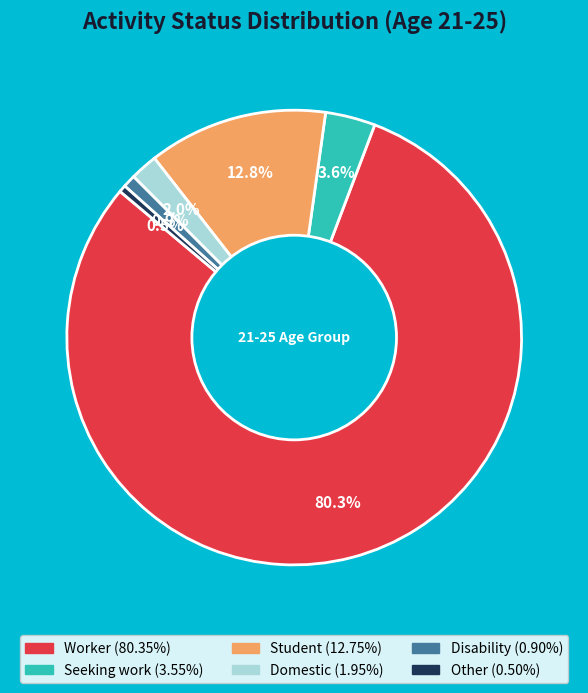

The Other slice represents 15% of the pie. True or false?

False